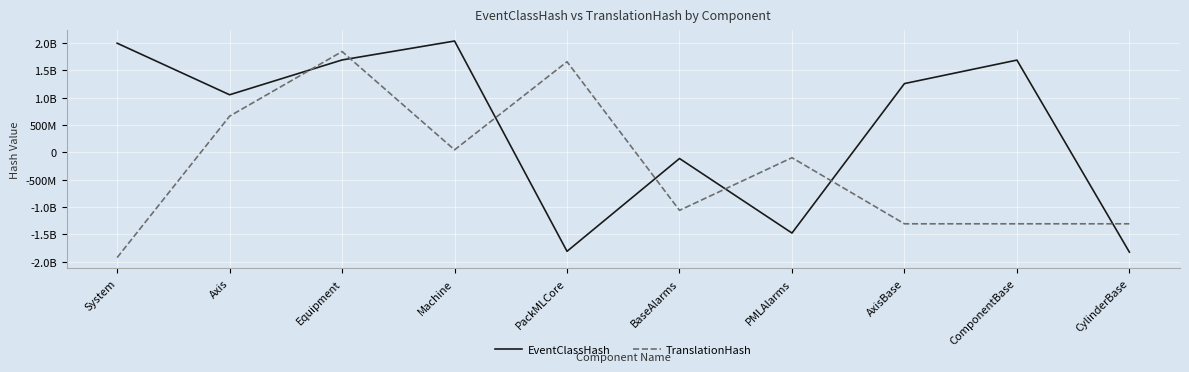

Is it true that TranslationHash equals -621613352 at ComponentBase?

False